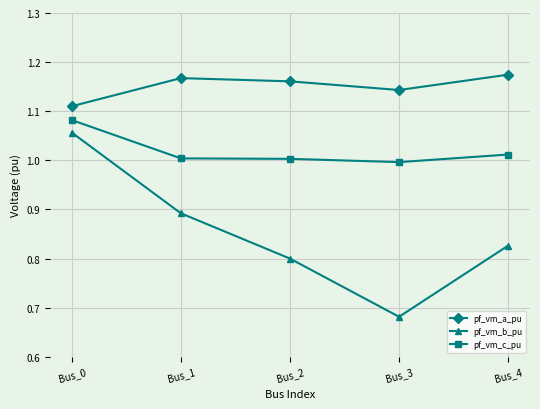

Is this an area chart (filled region under the line)?

No